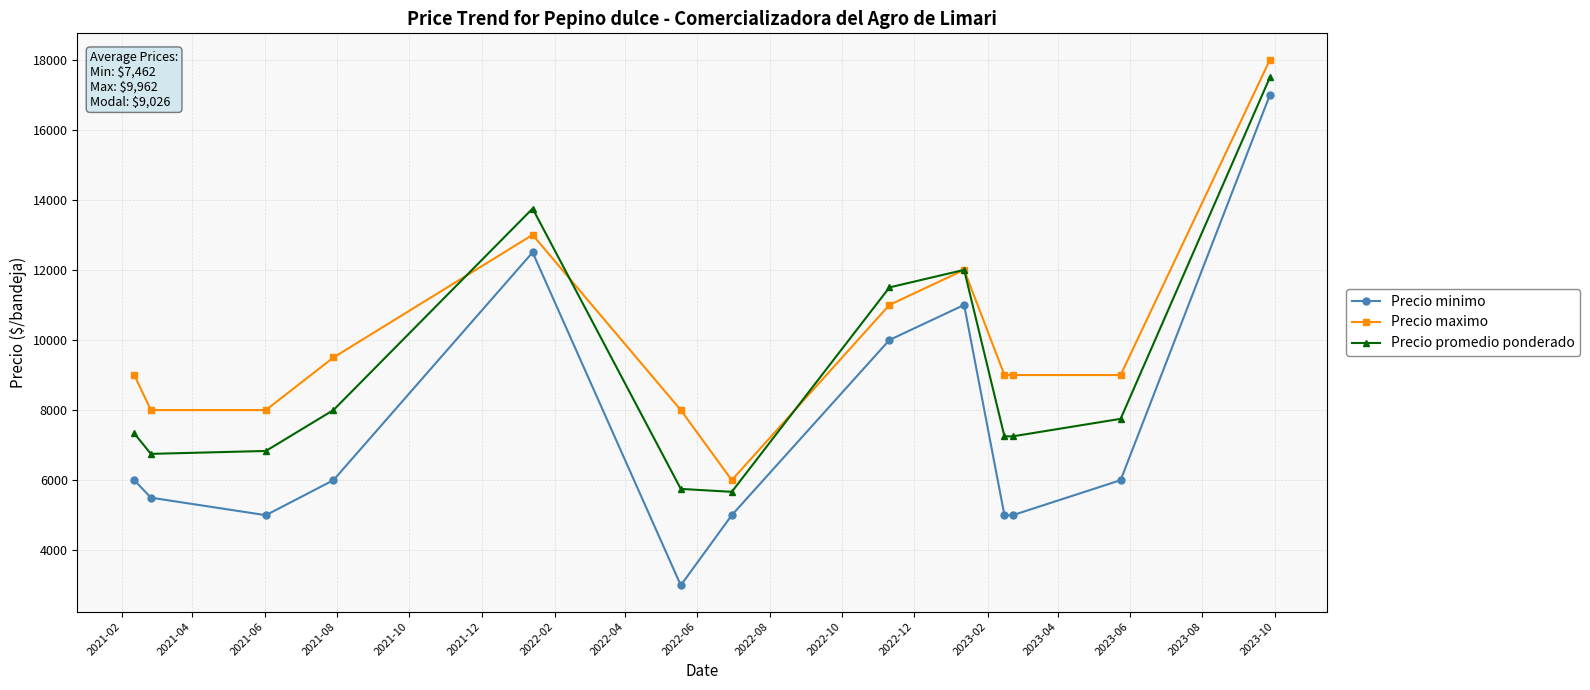

True or false: Precio minimo and Precio maximo cross at least once.

False